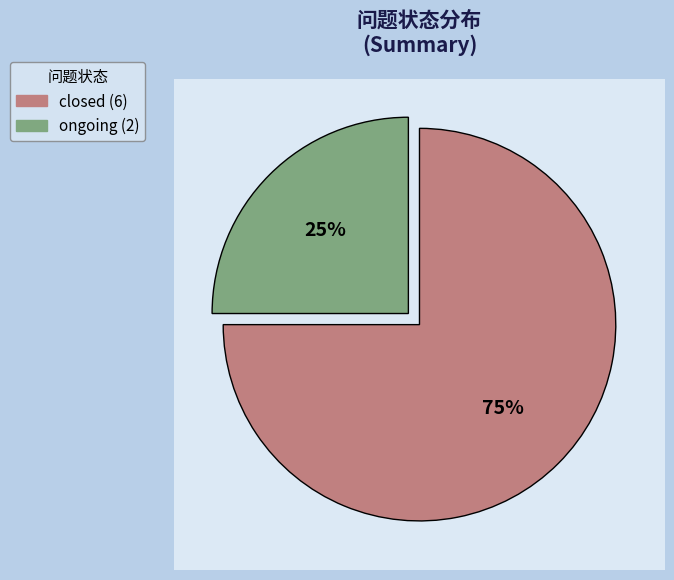

What percentage is the ongoing slice, to the nearest percent?

25%